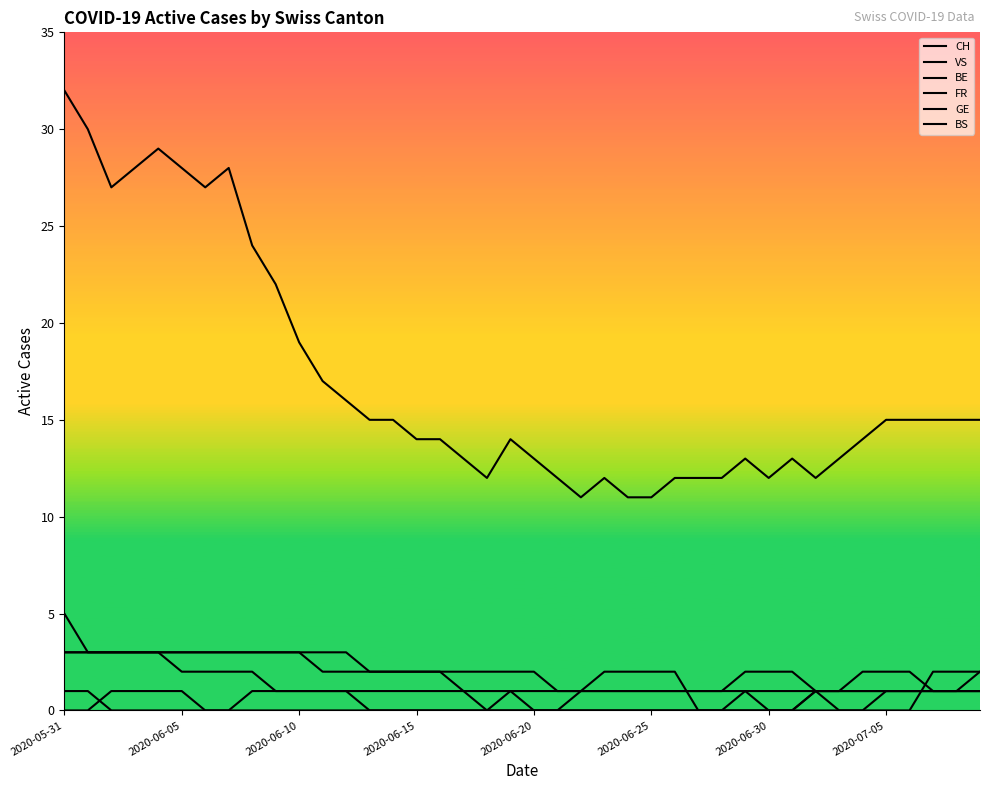

Which category has the lowest value in the CH series?

22